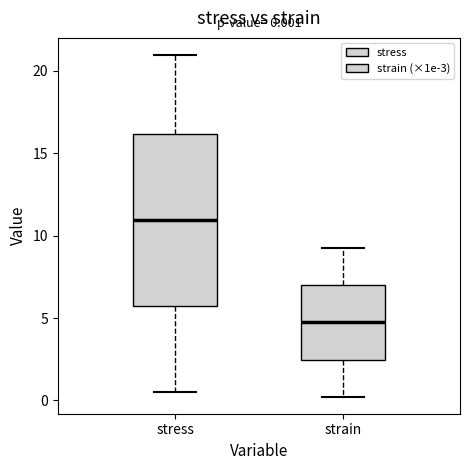

Comparing the boxes themselves (not the whiskers), which one is the tallest?

stress